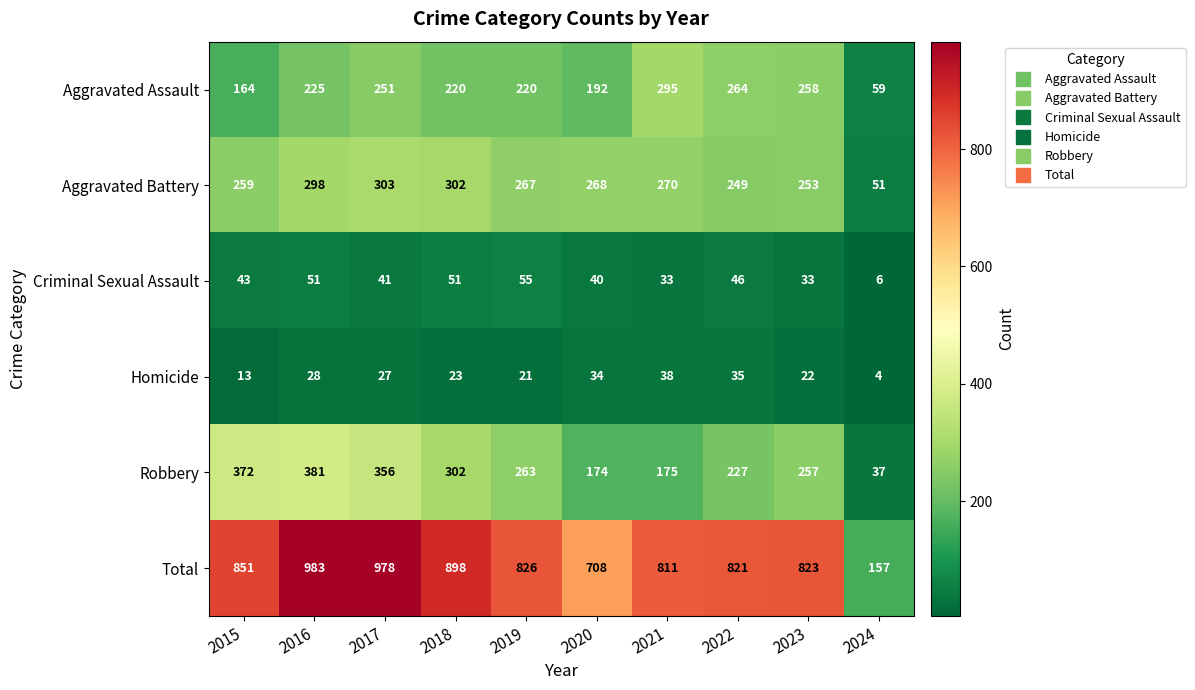

Is it true that Robbery equals 297 at 2022?

False